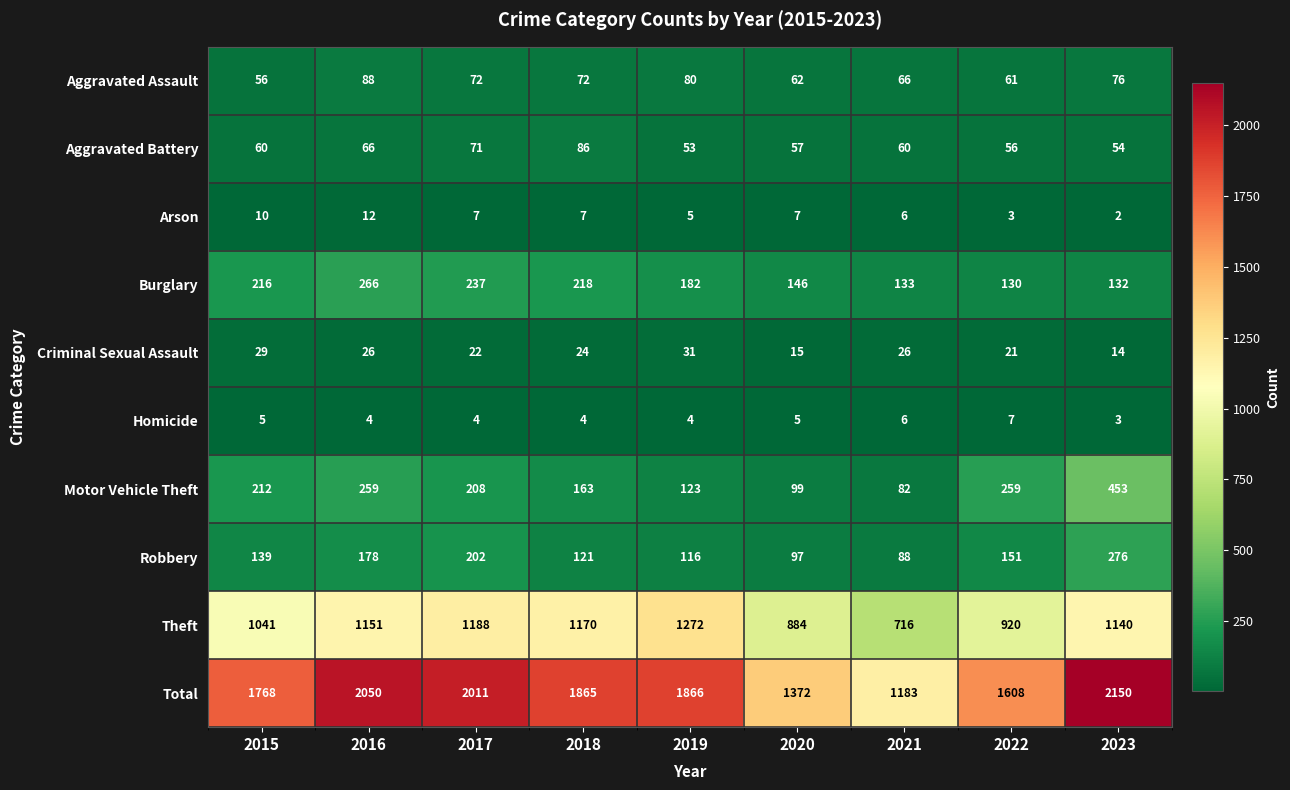

What is the spread (max minus min) of values at 2021?

1177